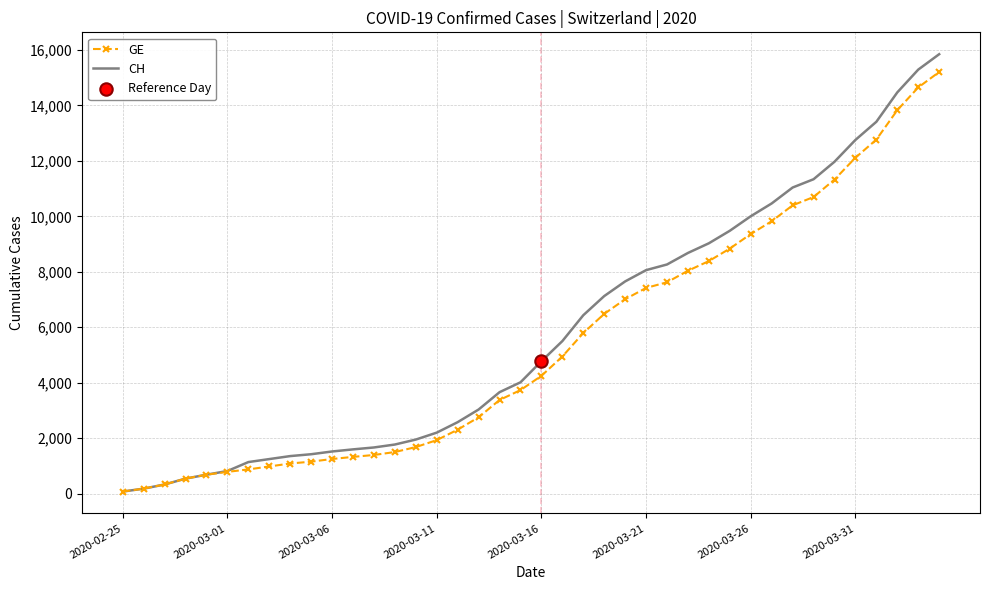

Which series has the widest spread of values?

CH